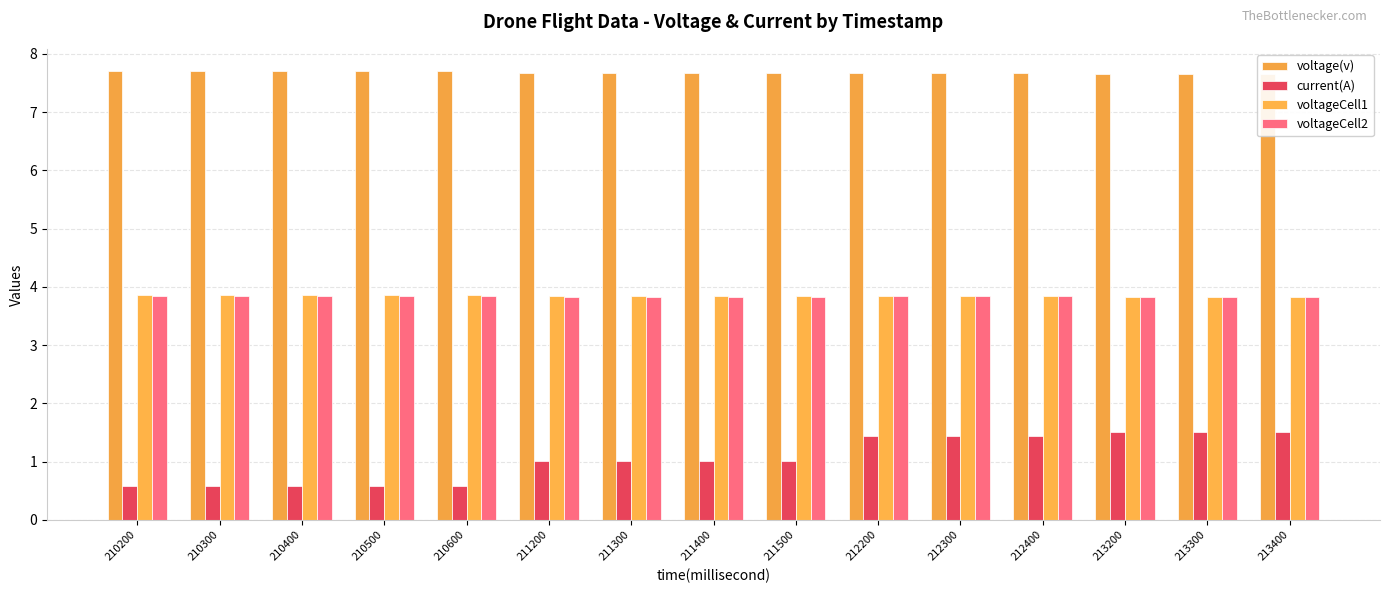

Which has a higher value, 212200 or 211300?

212200